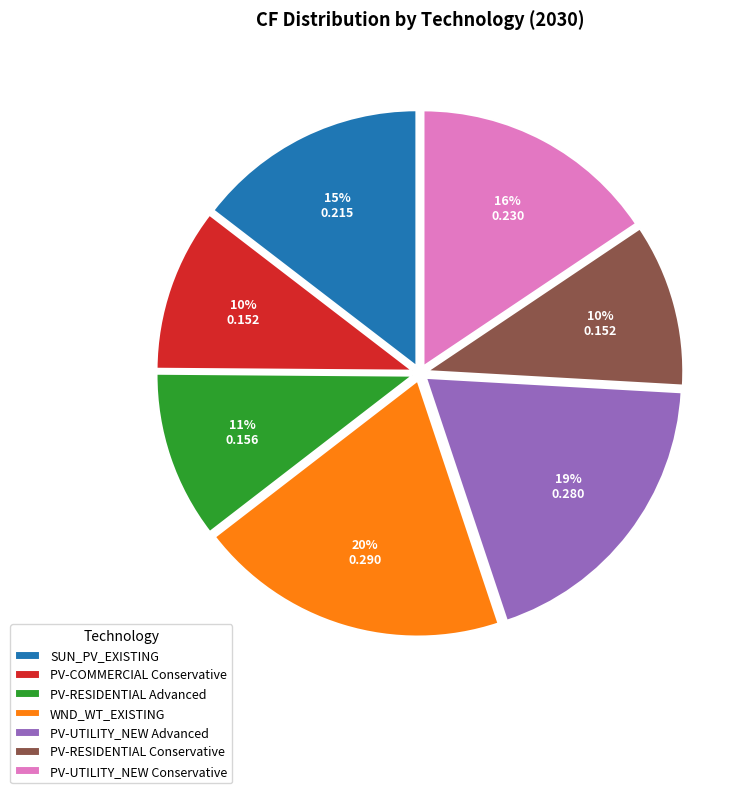

Which has a higher value, PV-COMMERCIAL Conservative or PV-UTILITY_NEW Advanced?

PV-UTILITY_NEW Advanced